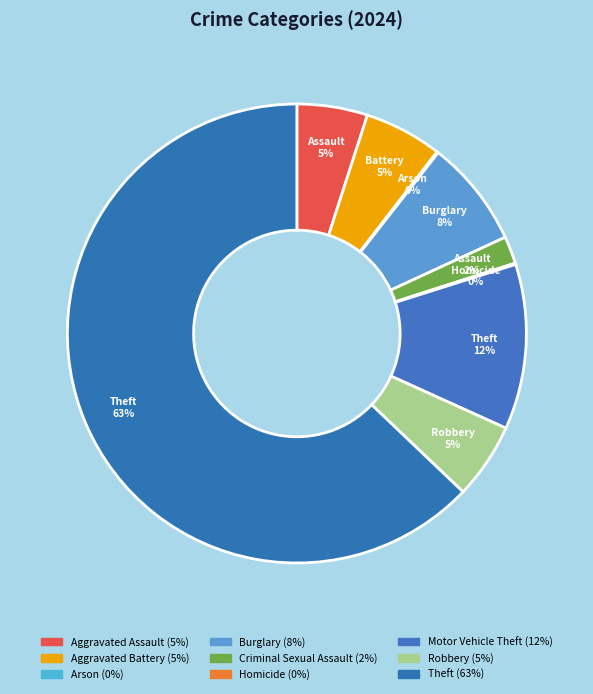

Is it true that Theft is 73% of the pie?

False